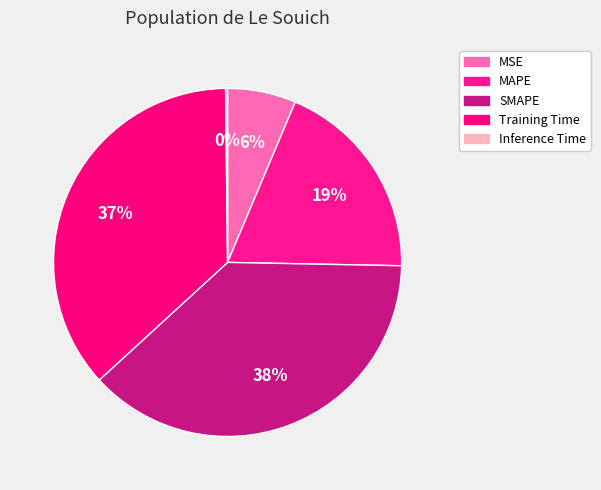

True or false: MSE accounts for 1% of the total.

False